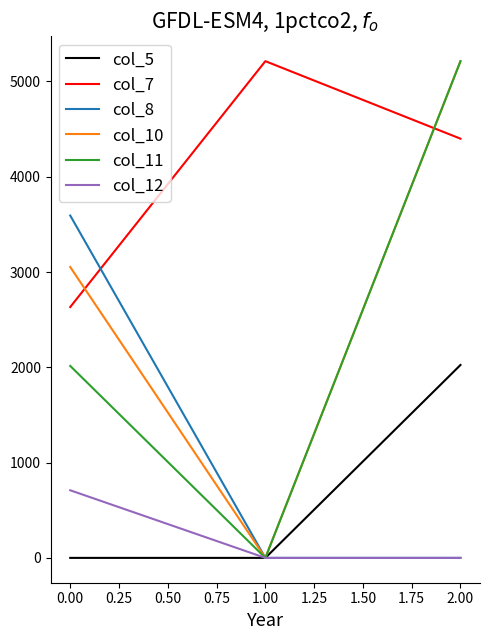

List the labels in order of col_11 value, largest first.

2.00, 0.00, 1.00